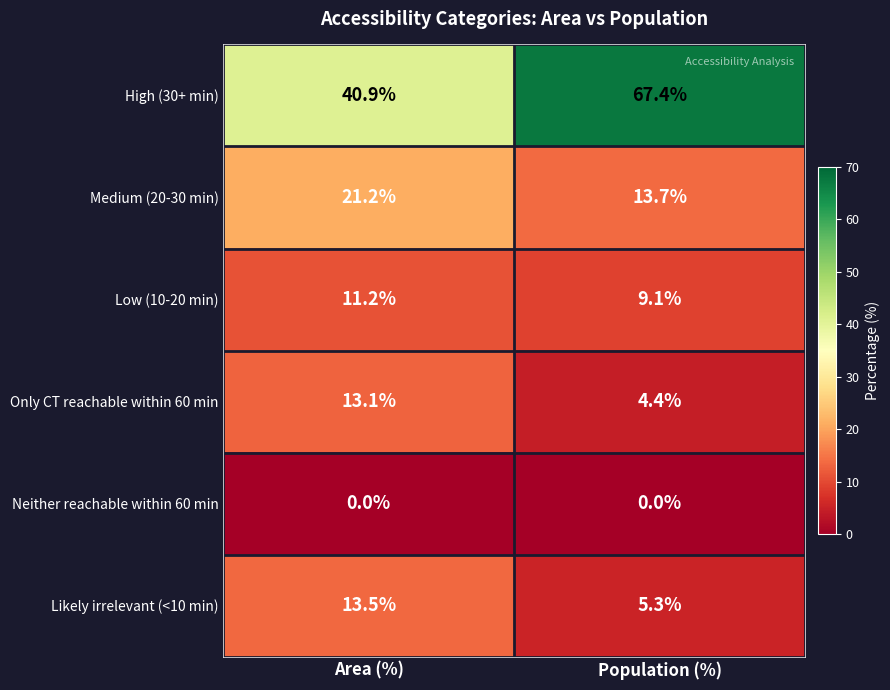

What is the sum of all Low (10-20 min) values?

20.3